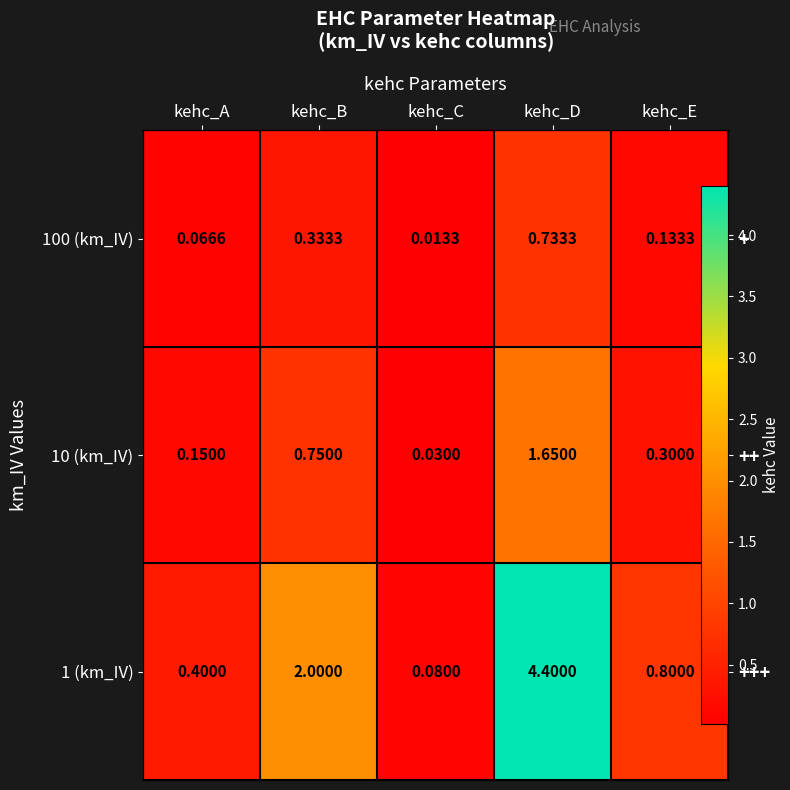

The 1 (km_IV) series shows 0.4 at kehc_A. True or false?

True